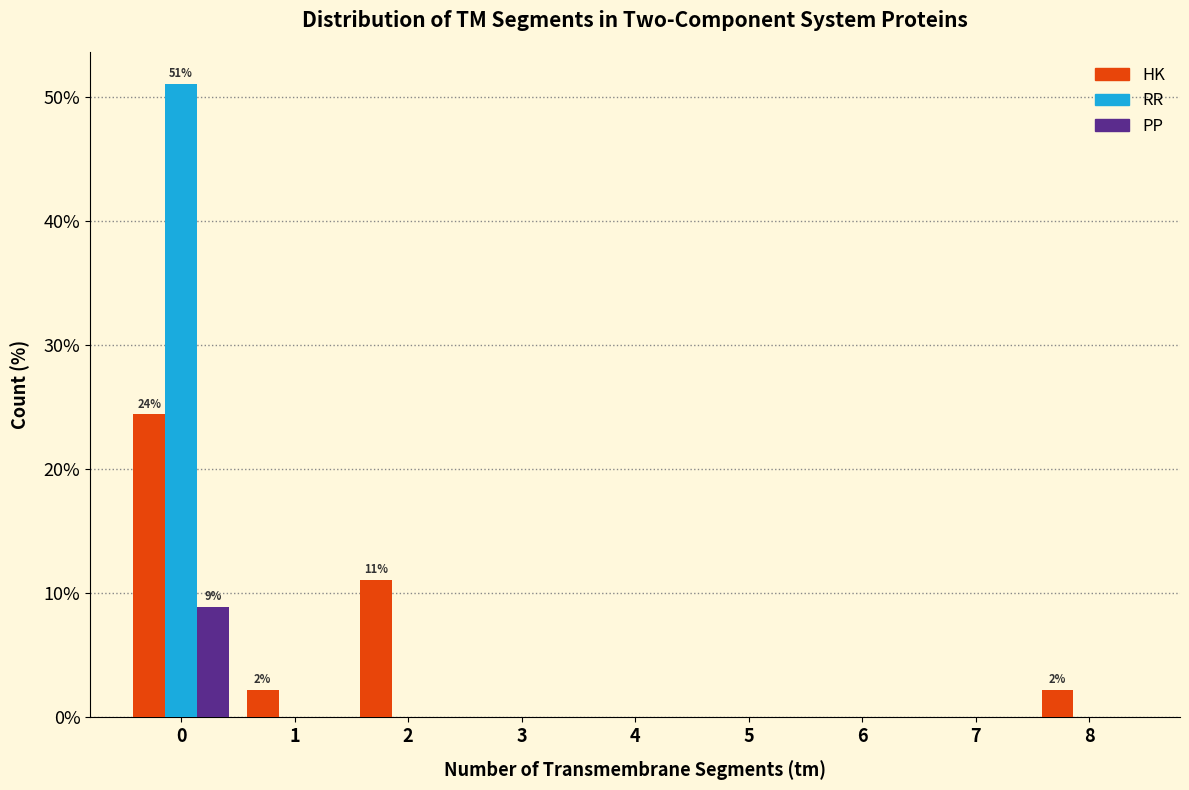

In the PP series, which range on the x-axis has the tallest bar?

-0.5 to 0.5